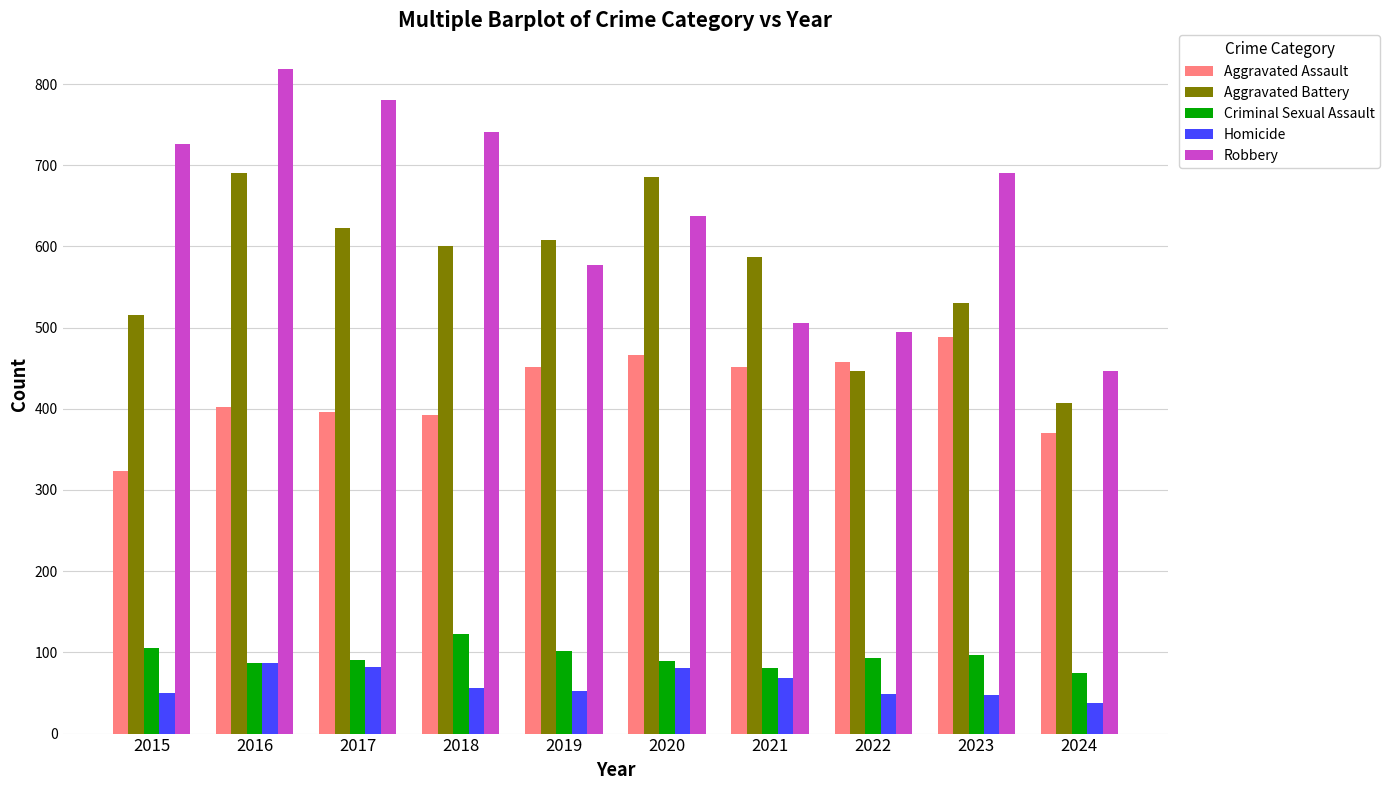

Read the Homicide value at 2020, to the nearest 5.

80